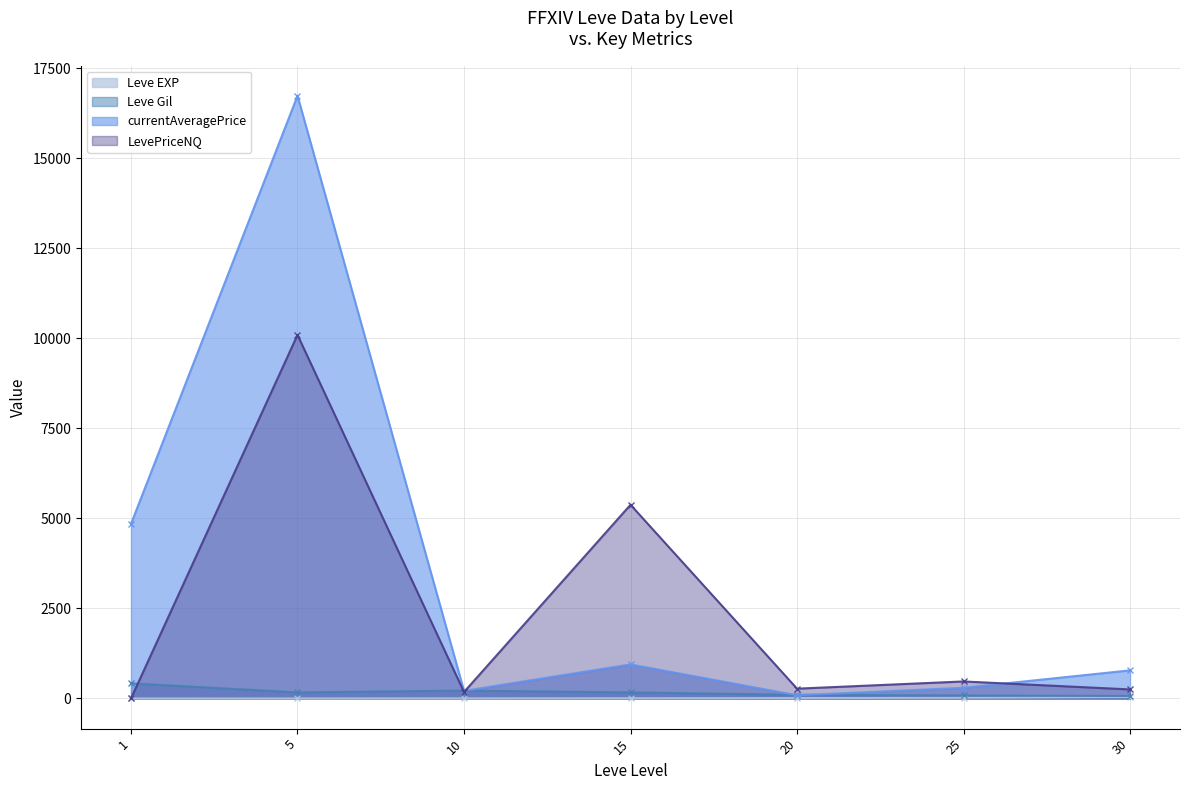

What are all the series names shown in the legend?

Leve EXP, Leve Gil, currentAveragePrice, LevePriceNQ